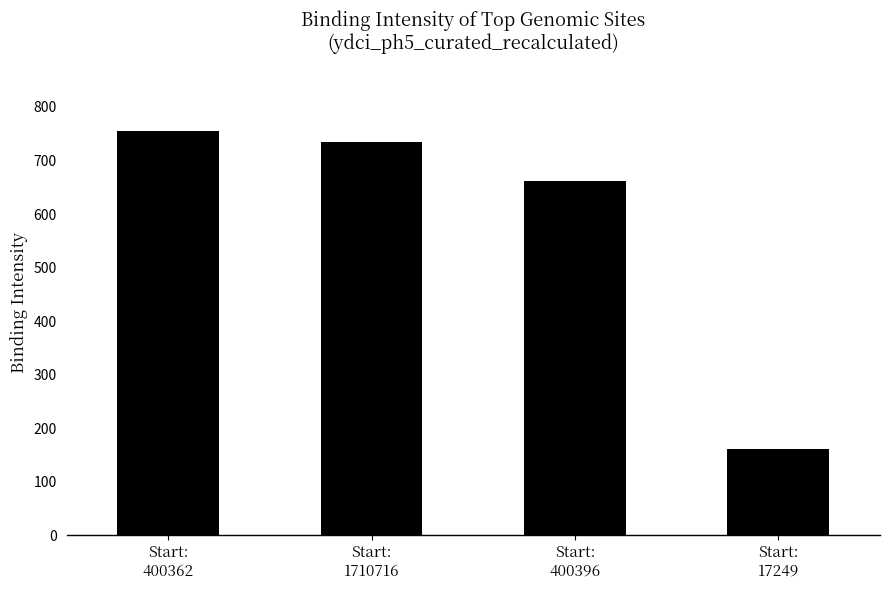

Count the number of categories in the chart.

4